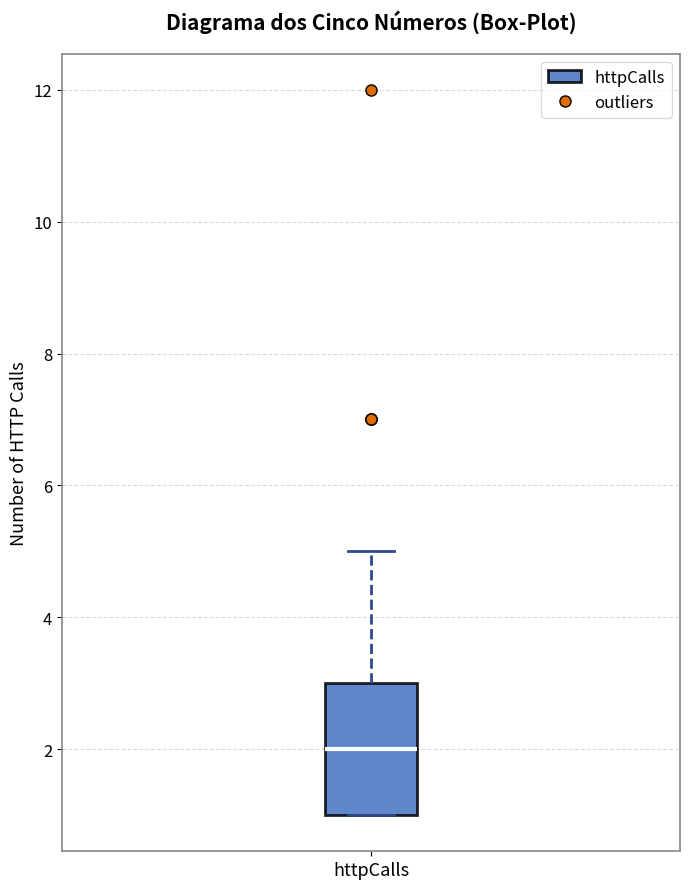

Where does the upper whisker of the box for httpCalls end on the y-axis? The values are not printed on the chart, so give them approximately, as read against the axis.

5